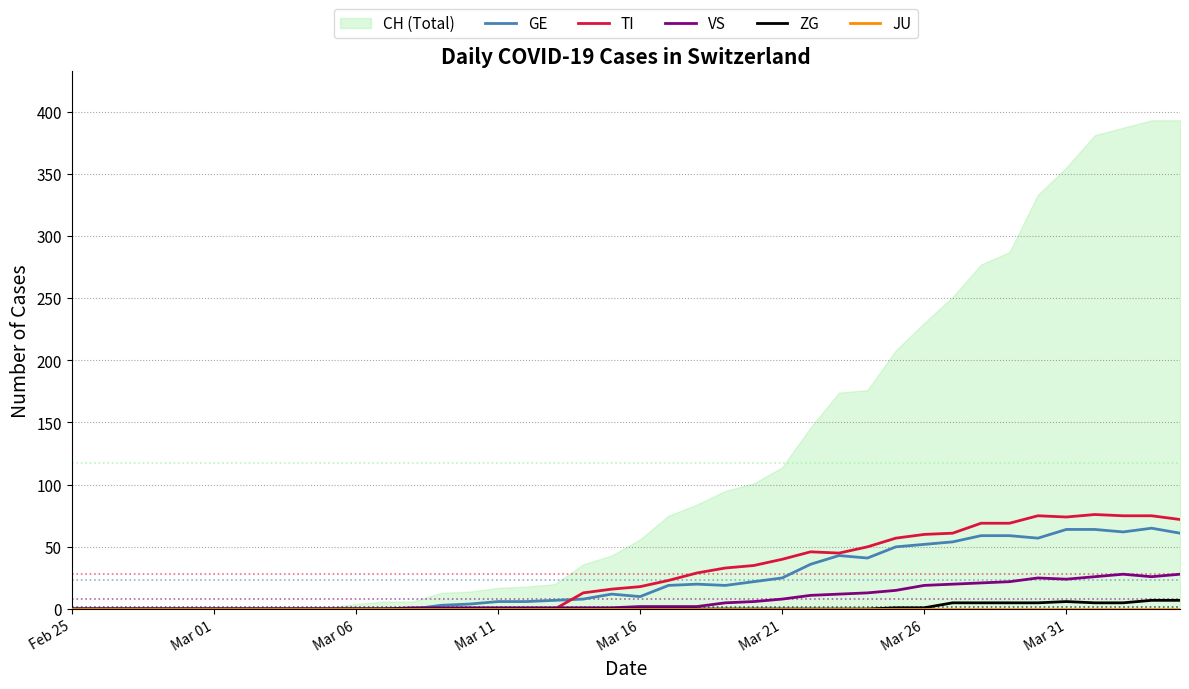

What is the maximum value for VS?

28